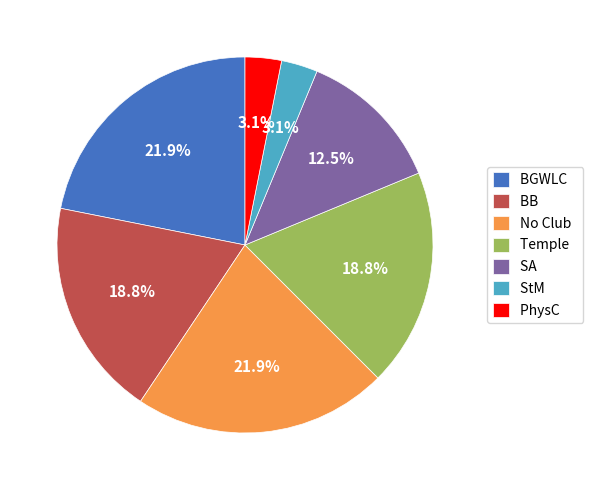

Between StM and No Club, which is larger?

No Club